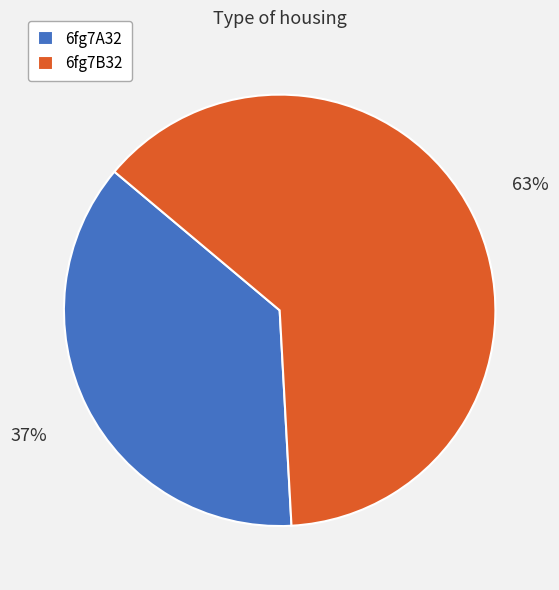

Which category has the smallest portion of the pie?

6fg7A32